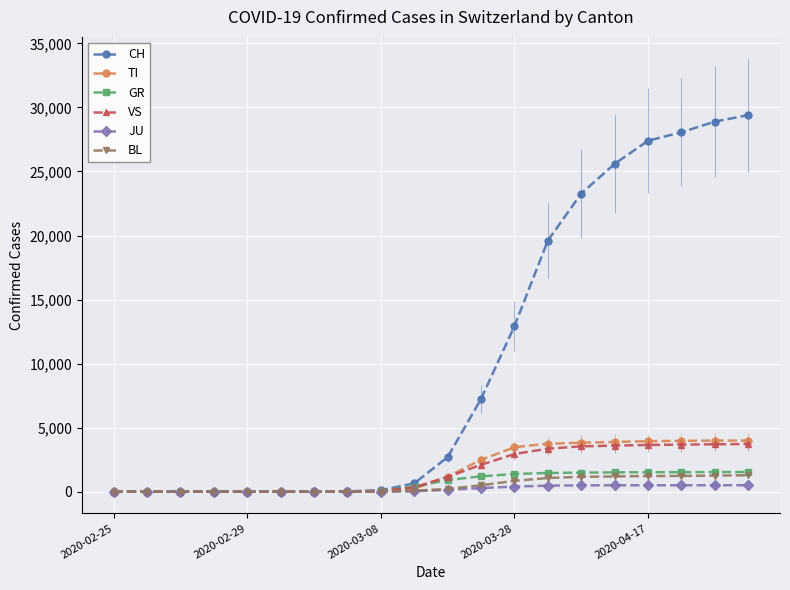

What is the difference between the second highest and second lowest values in the JU series?

504